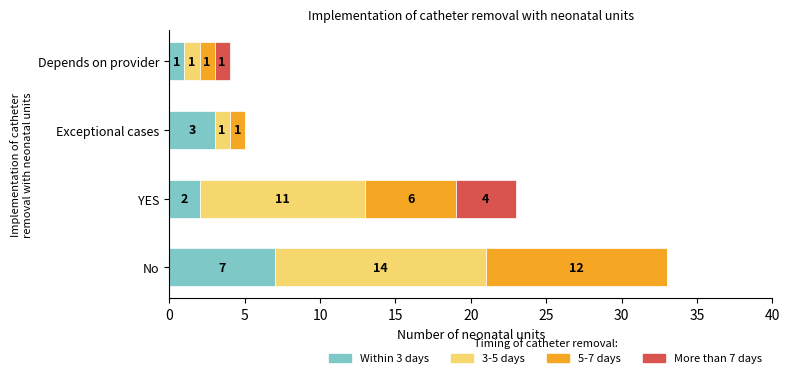

At which category is the sum across all series the highest?

No